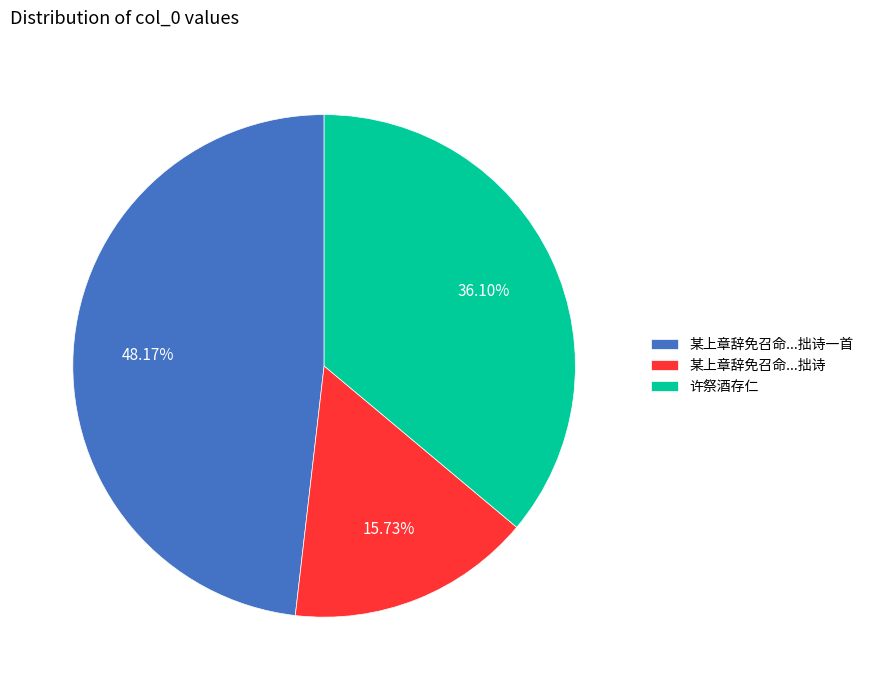

Is there any slice that represents more than half of the pie?

No